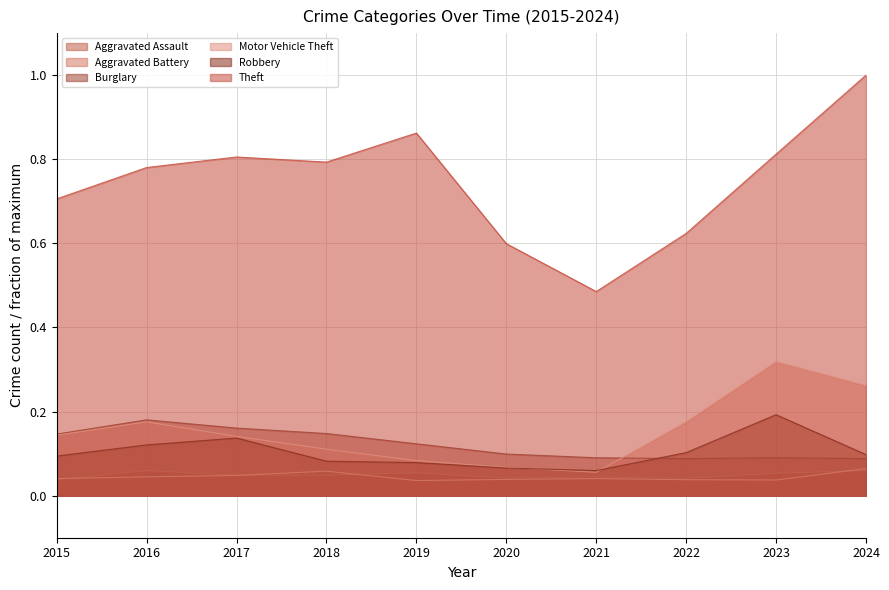

List the series in order of their peak value, highest first.

Theft, Motor Vehicle Theft, Robbery, Burglary, Aggravated Battery, Aggravated Assault